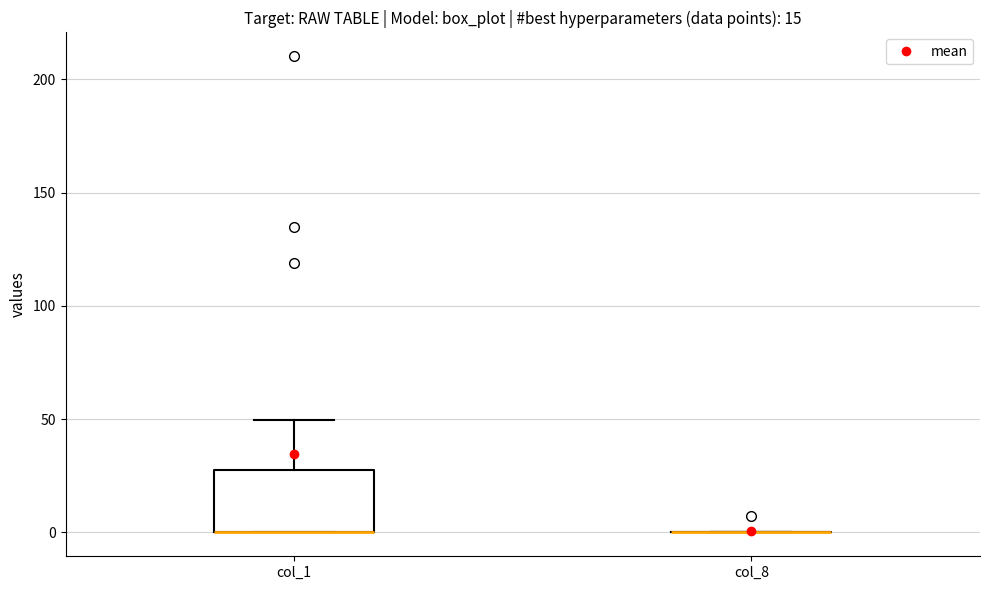

Reading left to right, read every box against the y-axis: the position of its median line, the range the box covers, and the ends of its whiskers. The values are not printed on the chart, so give them approximately, as read against the axis.

col_1: median 0 (drawn on the box's lower edge), box 0 to 25, whiskers 0 to 50
col_8: box collapsed to a line at 0, whiskers 0 to 0